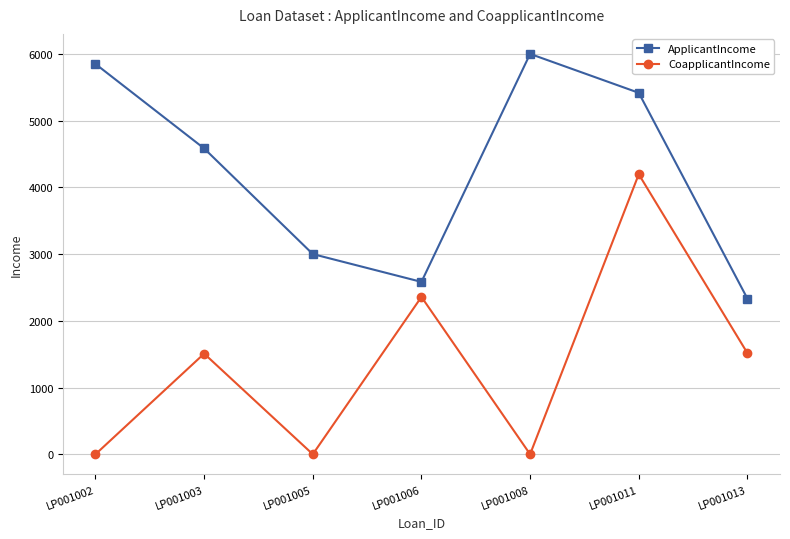

Between LP001002 and LP001005, which series saw the biggest shift?

ApplicantIncome